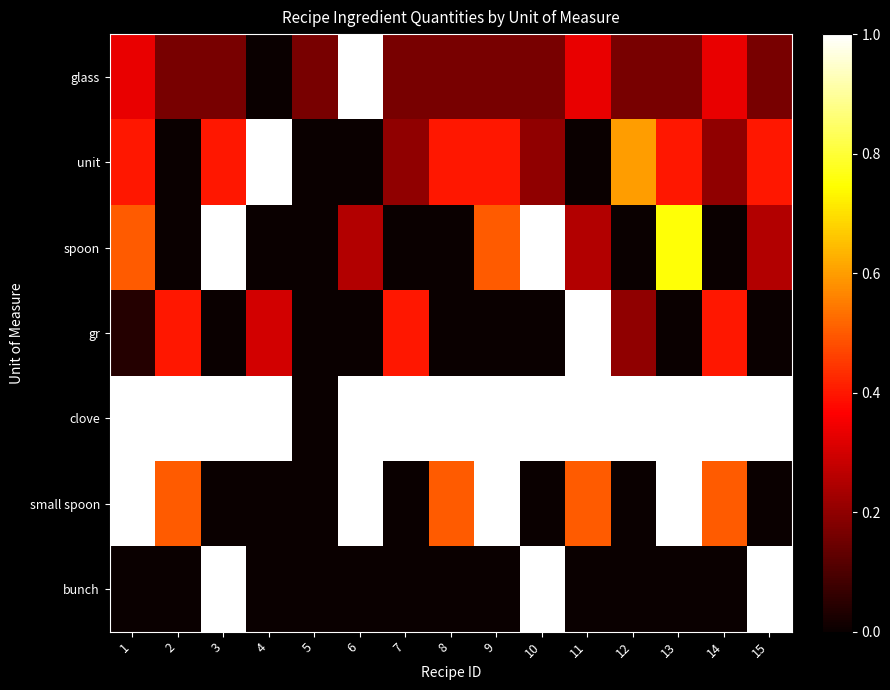

What is the greatest value displayed?

1.0